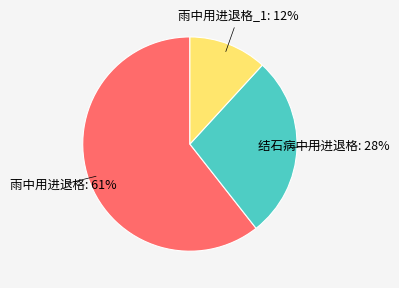

Is there any slice that represents more than half of the pie?

Yes